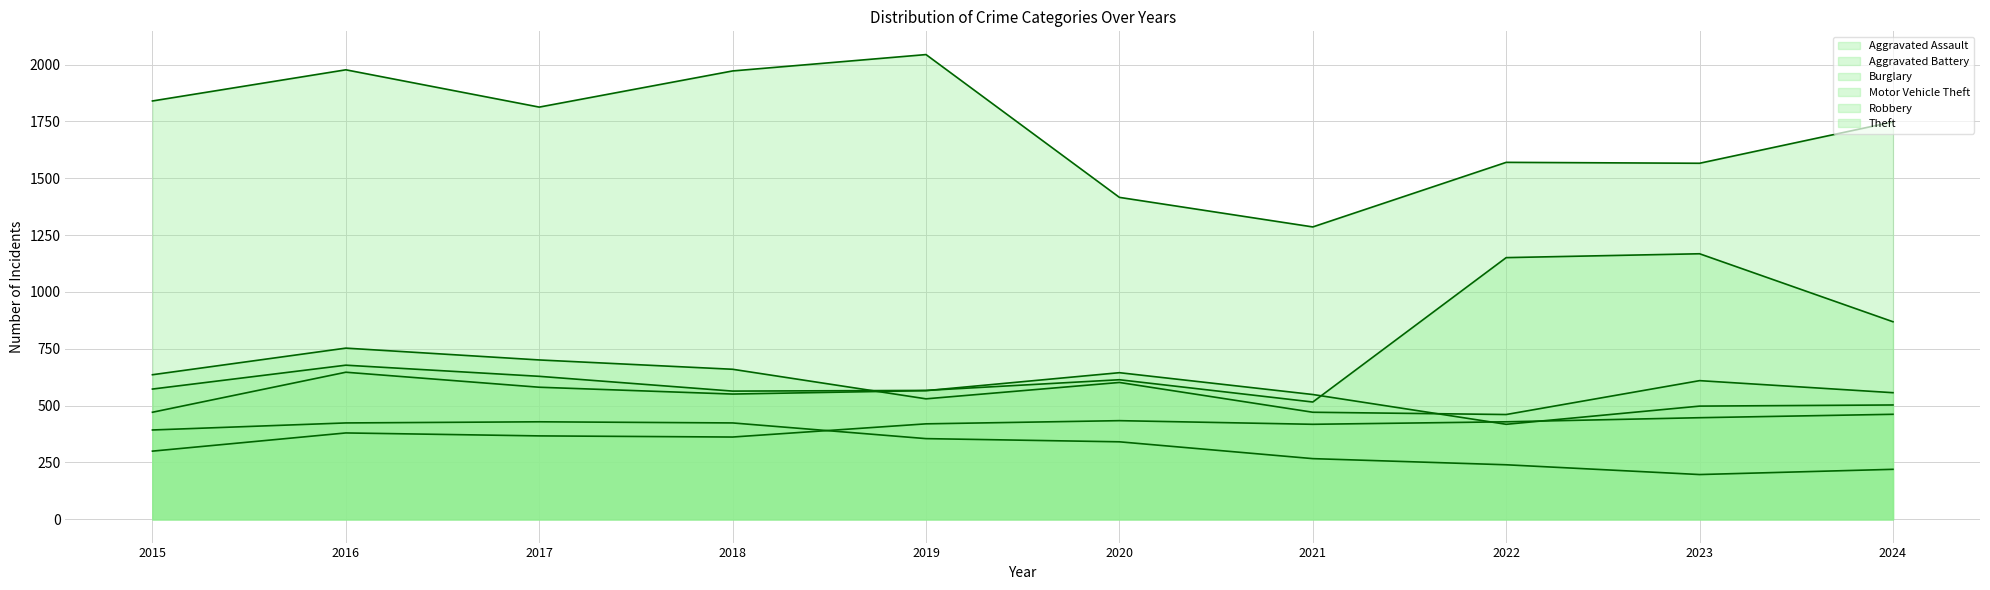

Reading left to right, what are all the values shown in this chart?

Aggravated Assault: 300	380	367	362	420	434	418	429	447	462
Aggravated Battery: 471	647	581	551	566	645	549	418	498	503
Burglary: 393	424	429	424	355	341	267	240	197	220
Motor Vehicle Theft: 573	678	629	564	567	614	516	1151	1168	869
Robbery: 636	753	701	660	530	602	471	461	610	557
Theft: 1840	1977	1813	1972	2044	1416	1286	1570	1566	1748